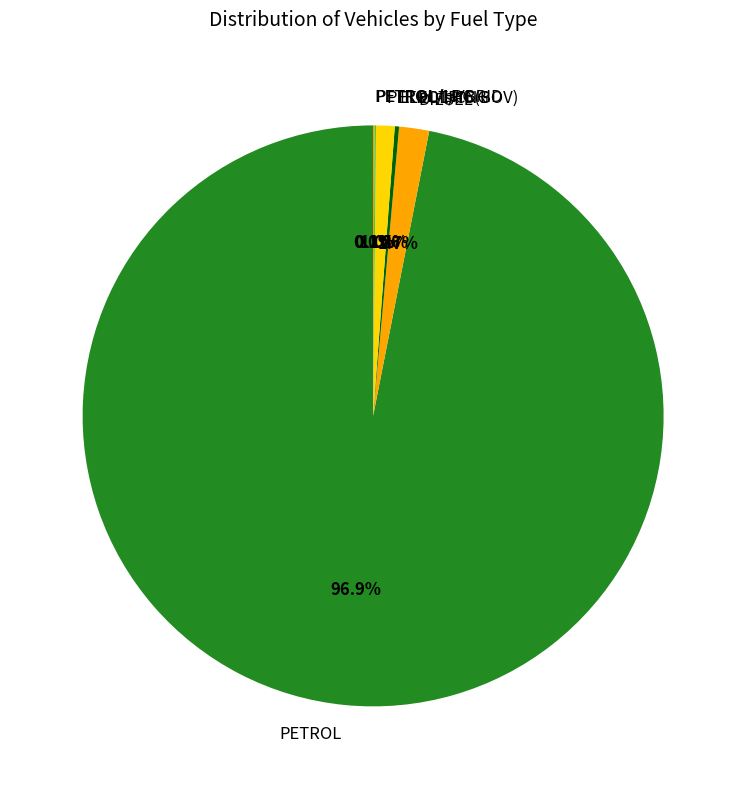

Is there a majority slice in this chart?

Yes